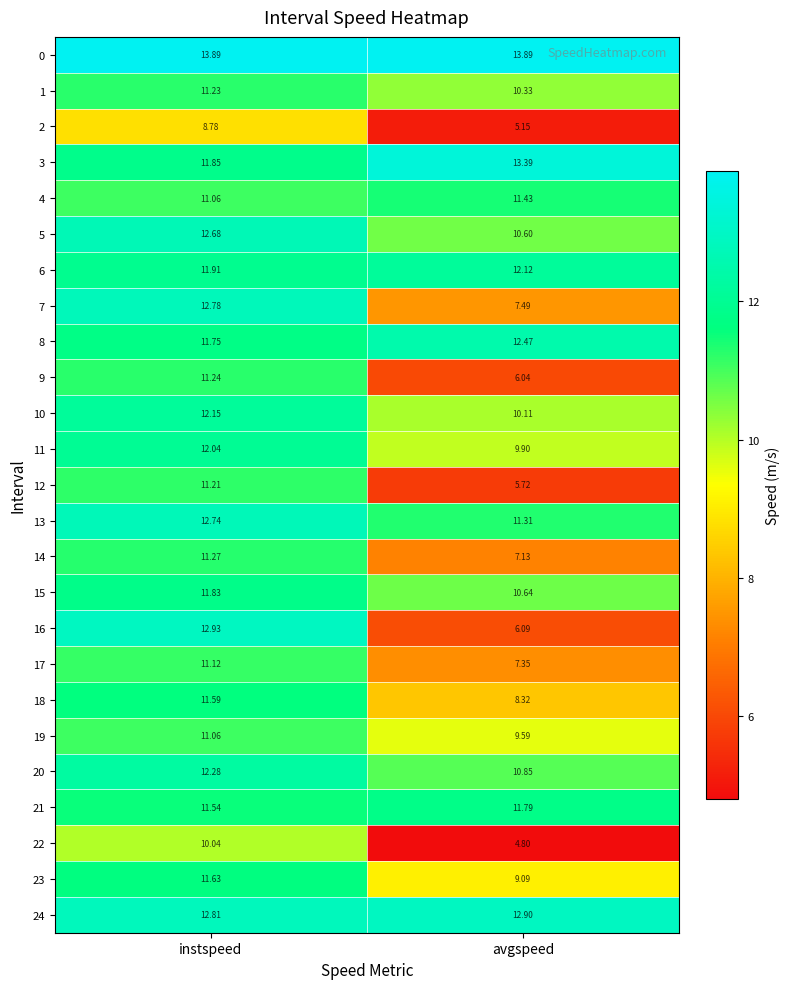

Which label corresponds to the smallest value in the chart?

avgspeed